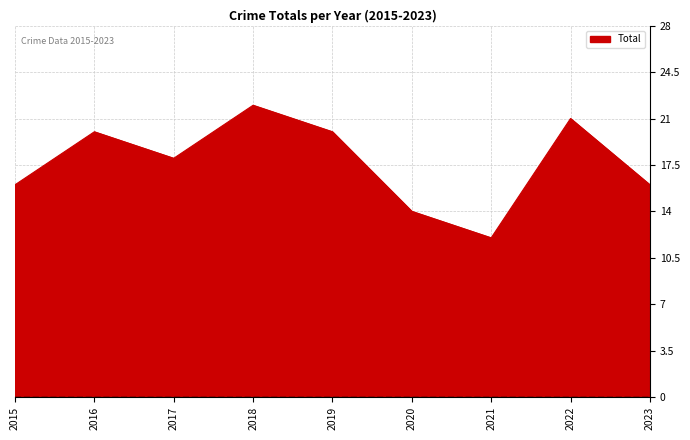

True or false: the data shows 14 at 2020.

True